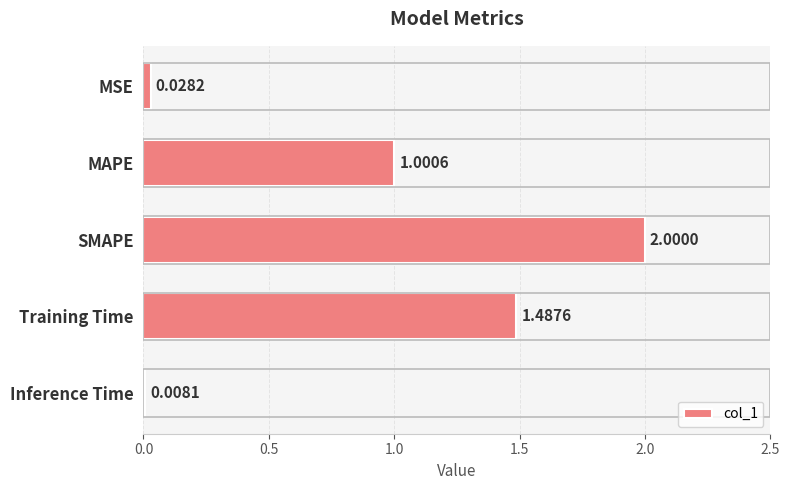

Rank the categories by value from highest to lowest.

SMAPE, Training Time, MAPE, MSE, Inference Time